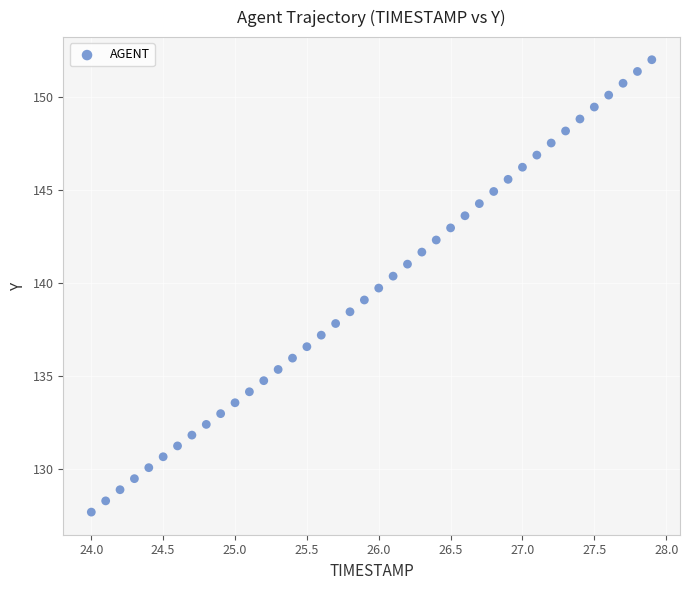

What is the range of Y values (max minus min)?

24.3